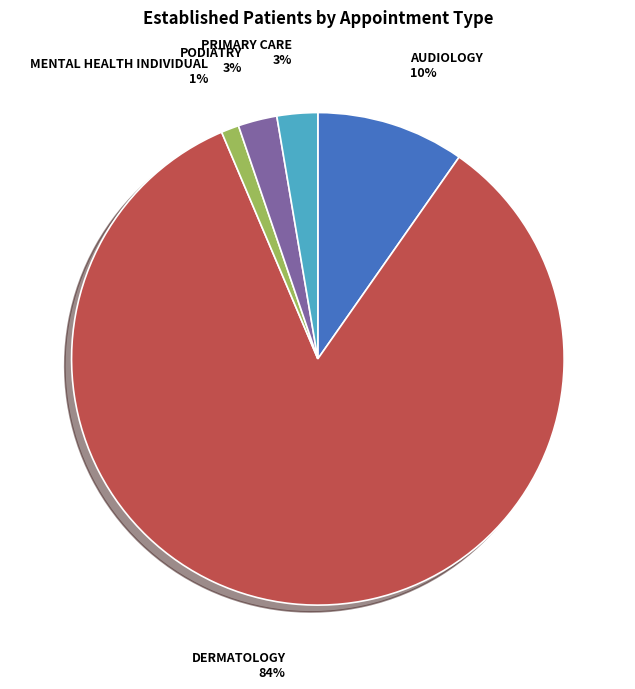

To the nearest percent, what is the average slice percentage?

20%